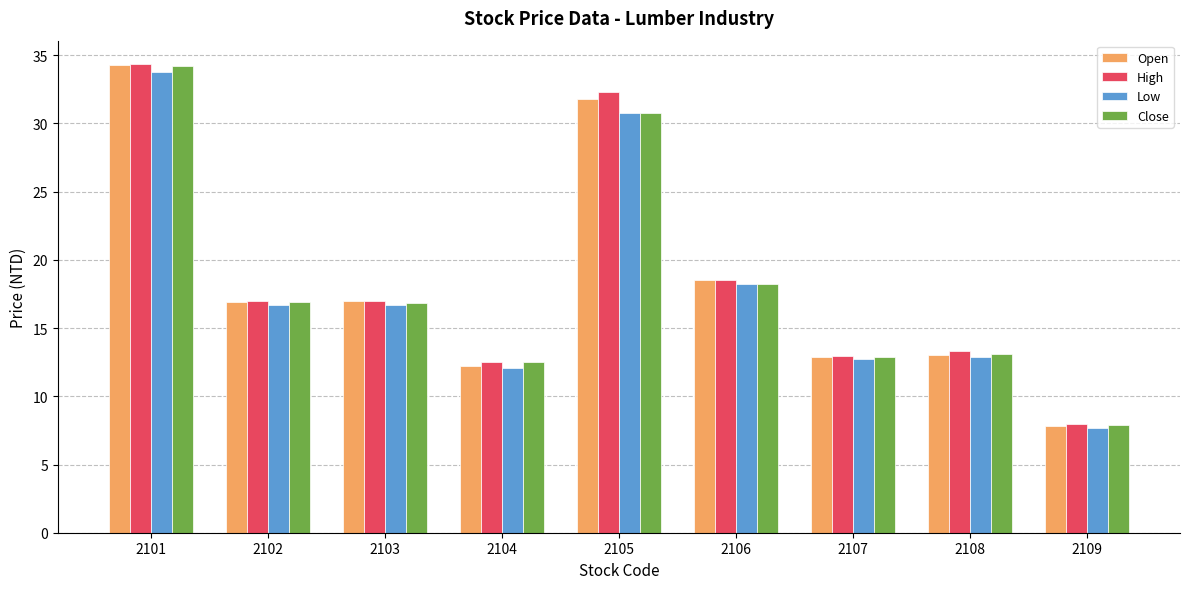

What is the average value of the High series?

18.4